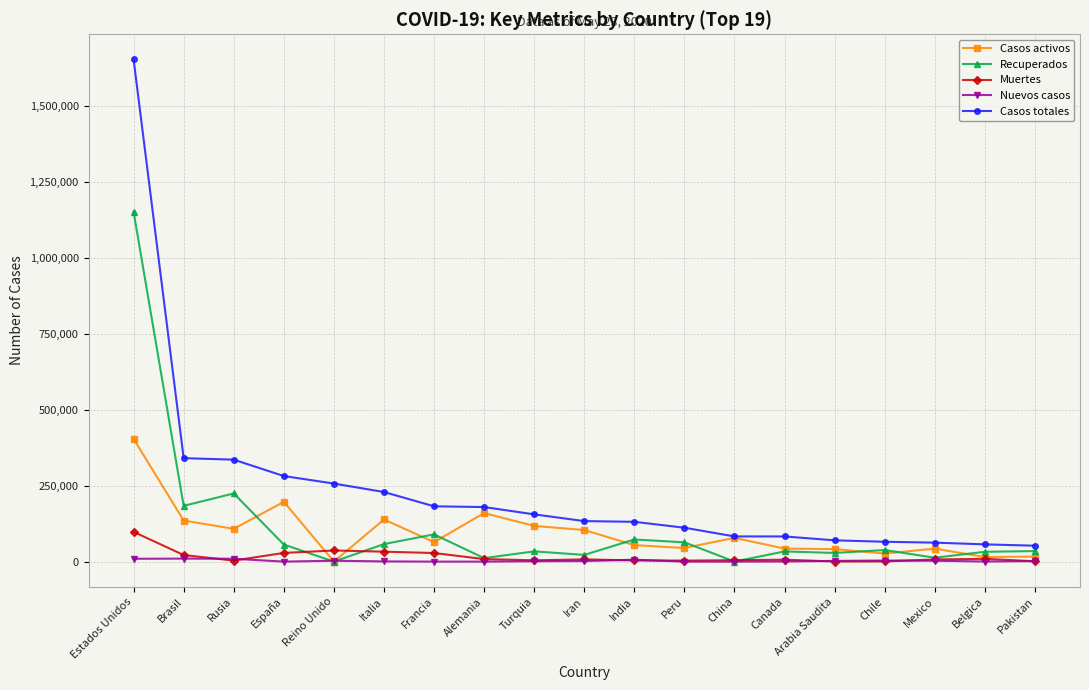

What is the value of the Casos activos point at the 18th from the left?

15155